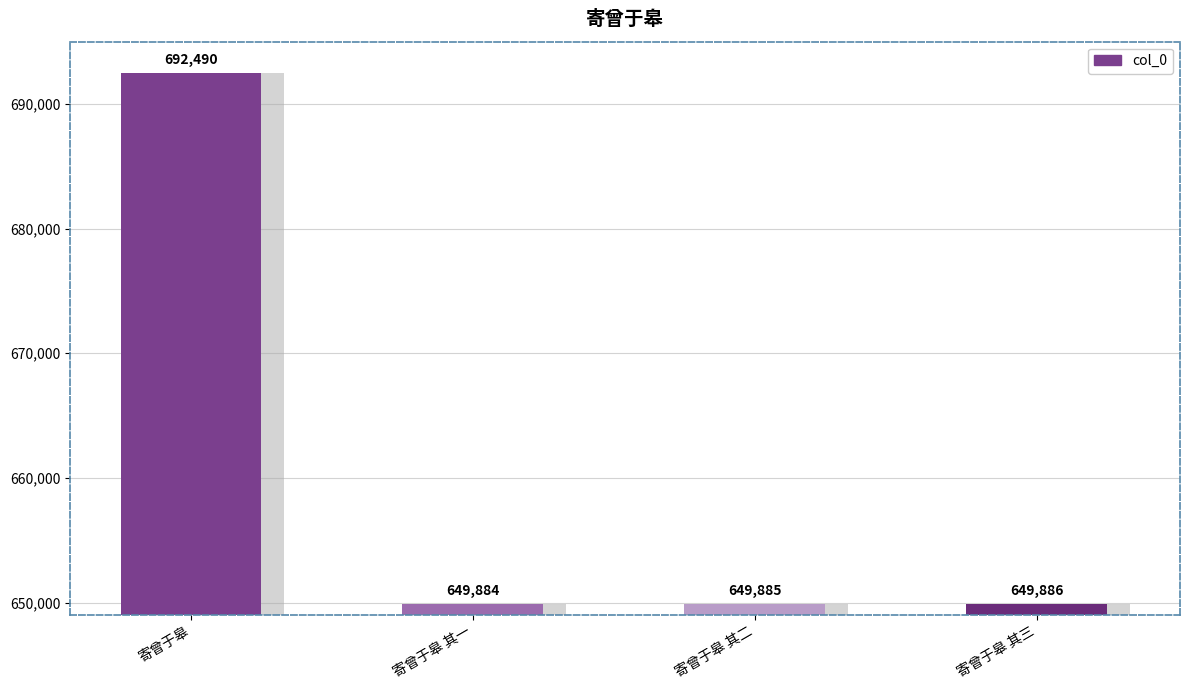

What is the label of the 1st bar from the left?

寄曾于皋